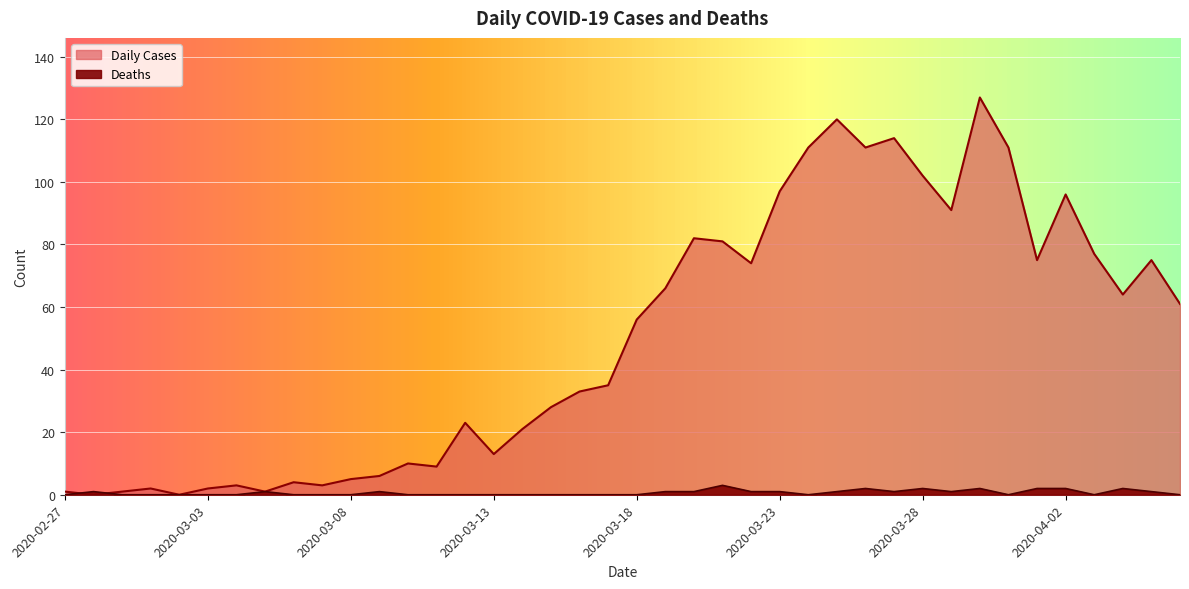

What is the maximum value for Daily Cases?

127